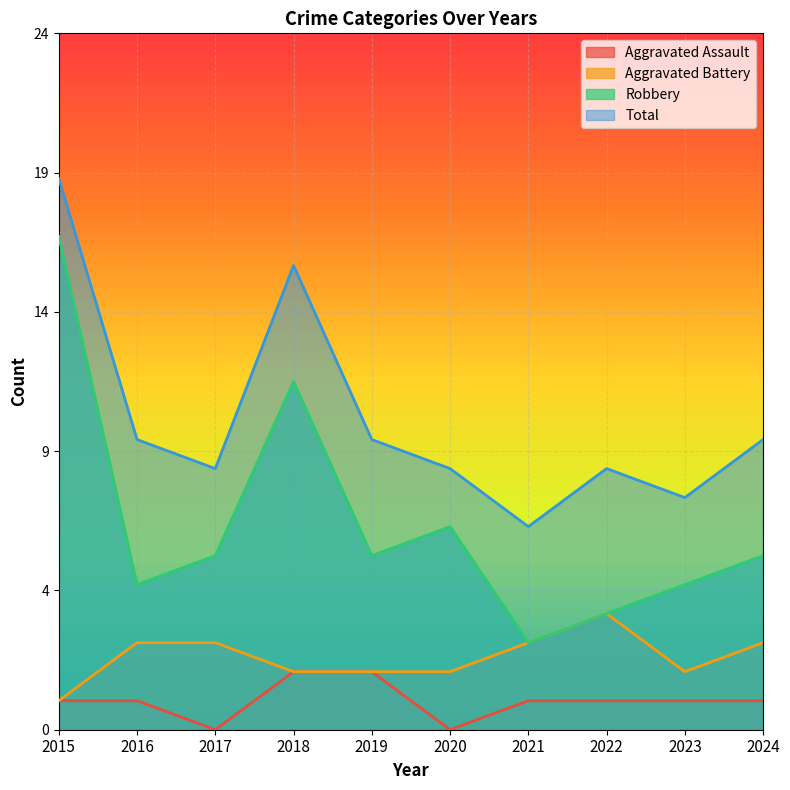

True or false: Robbery and Total cross at least once.

False